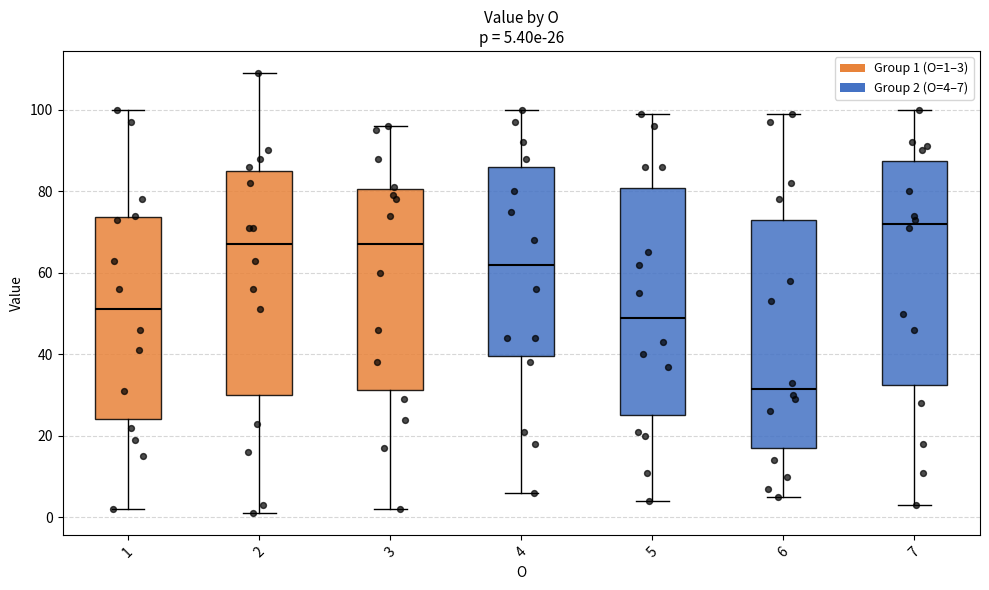

Which box's median line is the highest?

7